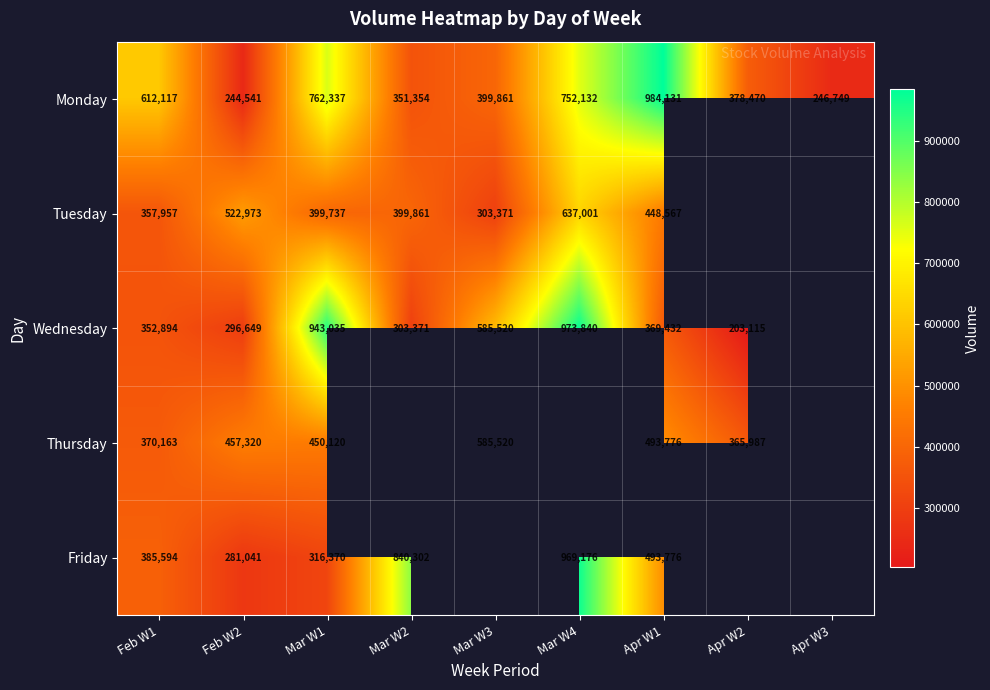

At which label is Monday closest to 614336?

Feb W1